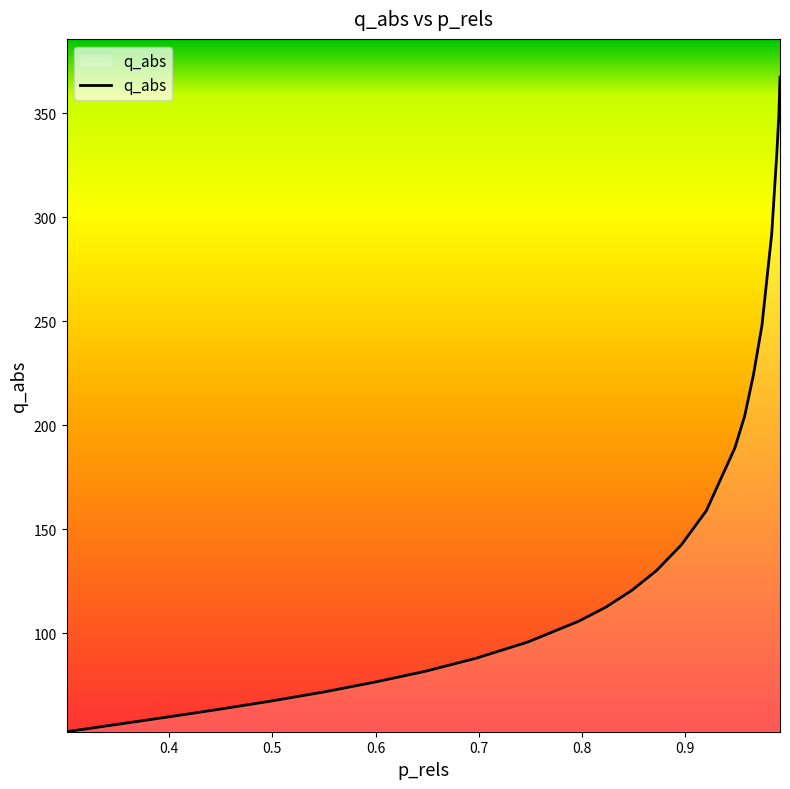

Reading right to left, transcribe all the data shown in this chart.

367.5	349.6	331.6	291.9	247.9	224.5	204.4	189.1	158.9	142.4	130.1	120.6	112.5	105.7	95.7	88.0	81.7	76.4	71.6	67.4	63.5	59.7	56.3	52.6